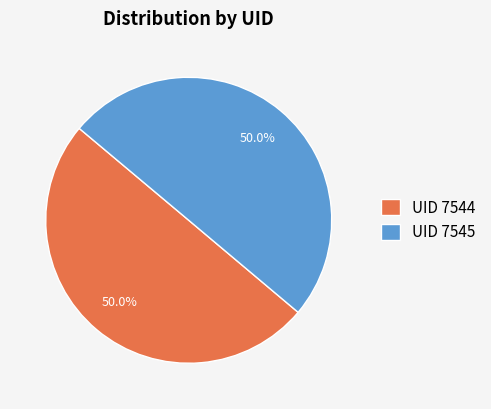

Approximately how many times larger is the value at UID 7545 compared to UID 7544?

1.0